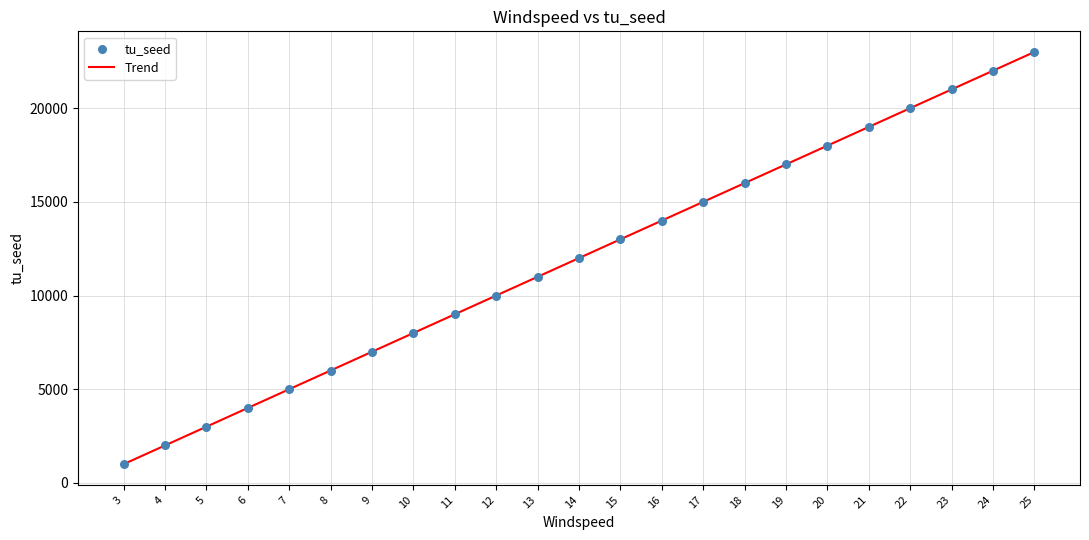

What is the range of Y values (max minus min)?

22000